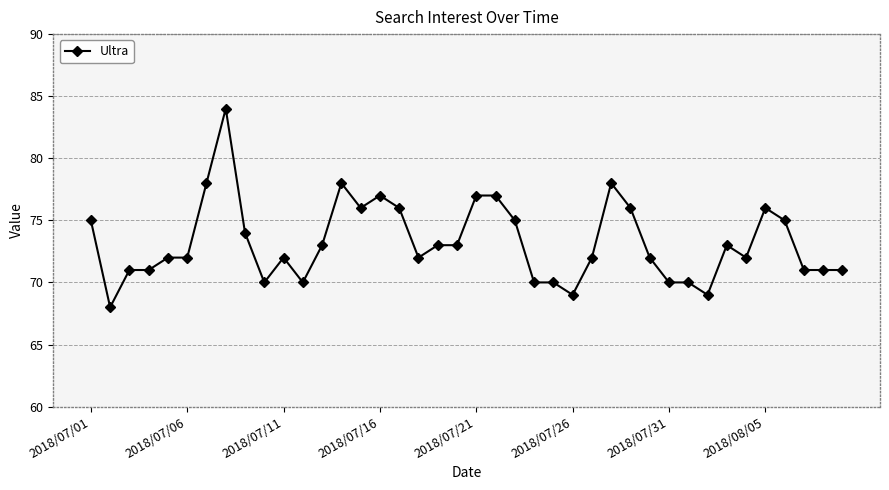

What is the sum of all values?

2929